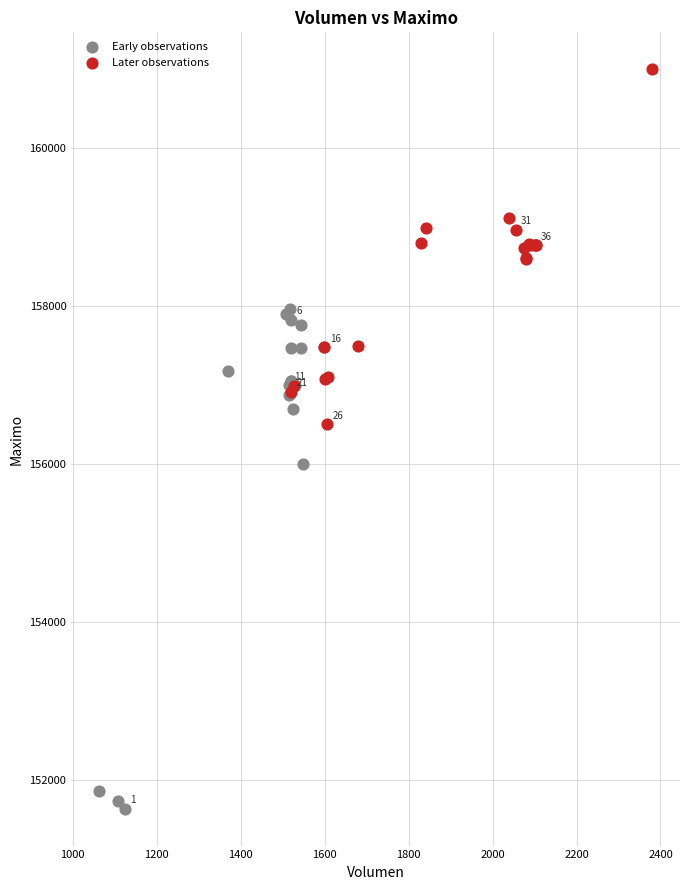

Which series reaches the maximum Y coordinate?

Later observations